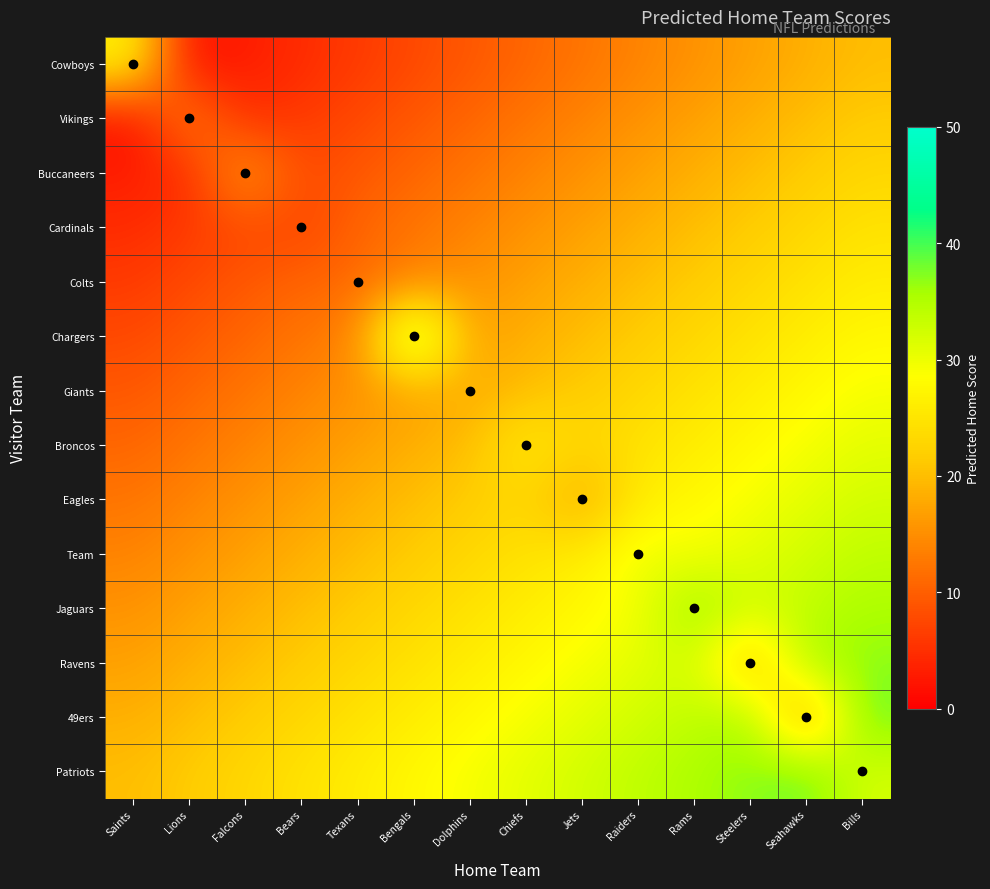

Reading right to left, list all the values displayed in this chart.

Cowboys: Bills=20.0	Seahawks=18.5	Steelers=16.9	Rams=15.4	Raiders=13.8	Jets=12.3	Chiefs=10.8	Dolphins=9.2	Bengals=7.7	Texans=6.2	Bears=4.6	Falcons=3.1	Lions=1.5	Saints=27.0
Vikings: Bills=21.5	Seahawks=20.0	Steelers=18.5	Rams=16.9	Raiders=15.4	Jets=13.8	Chiefs=12.3	Dolphins=10.8	Bengals=9.2	Texans=7.7	Bears=6.2	Falcons=4.6	Lions=14.0	Saints=1.5
Buccaneers: Bills=23.1	Seahawks=21.5	Steelers=20.0	Rams=18.5	Raiders=16.9	Jets=15.4	Chiefs=13.8	Dolphins=12.3	Bengals=10.8	Texans=9.2	Bears=7.7	Falcons=17.0	Lions=4.6	Saints=3.1
Cardinals: Bills=24.6	Seahawks=23.1	Steelers=21.5	Rams=20.0	Raiders=18.5	Jets=16.9	Chiefs=15.4	Dolphins=13.8	Bengals=12.3	Texans=10.8	Bears=7.0	Falcons=7.7	Lions=6.2	Saints=4.6
Colts: Bills=26.2	Seahawks=24.6	Steelers=23.1	Rams=21.5	Raiders=20.0	Jets=18.5	Chiefs=16.9	Dolphins=15.4	Bengals=13.8	Texans=11.0	Bears=10.8	Falcons=9.2	Lions=7.7	Saints=6.2
Chargers: Bills=27.7	Seahawks=26.2	Steelers=24.6	Rams=23.1	Raiders=21.5	Jets=20.0	Chiefs=18.5	Dolphins=16.9	Bengals=40.0	Texans=13.8	Bears=12.3	Falcons=10.8	Lions=9.2	Saints=7.7
Giants: Bills=29.2	Seahawks=27.7	Steelers=26.2	Rams=24.6	Raiders=23.1	Jets=21.5	Chiefs=20.0	Dolphins=18.0	Bengals=16.9	Texans=15.4	Bears=13.8	Falcons=12.3	Lions=10.8	Saints=9.2
Broncos: Bills=30.8	Seahawks=29.2	Steelers=27.7	Rams=26.2	Raiders=24.6	Jets=23.1	Chiefs=26.0	Dolphins=20.0	Bengals=18.5	Texans=16.9	Bears=15.4	Falcons=13.8	Lions=12.3	Saints=10.8
Eagles: Bills=32.3	Seahawks=30.8	Steelers=29.2	Rams=27.7	Raiders=26.2	Jets=17.0	Chiefs=23.1	Dolphins=21.5	Bengals=20.0	Texans=18.5	Bears=16.9	Falcons=15.4	Lions=13.8	Saints=12.3
Team: Bills=33.8	Seahawks=32.3	Steelers=30.8	Rams=29.2	Raiders=30.0	Jets=26.2	Chiefs=24.6	Dolphins=23.1	Bengals=21.5	Texans=20.0	Bears=18.5	Falcons=16.9	Lions=15.4	Saints=13.8
Jaguars: Bills=35.4	Seahawks=33.8	Steelers=32.3	Rams=37.0	Raiders=29.2	Jets=27.7	Chiefs=26.2	Dolphins=24.6	Bengals=23.1	Texans=21.5	Bears=20.0	Falcons=18.5	Lions=16.9	Saints=15.4
Ravens: Bills=36.9	Seahawks=35.4	Steelers=20.0	Rams=32.3	Raiders=30.8	Jets=29.2	Chiefs=27.7	Dolphins=26.2	Bengals=24.6	Texans=23.1	Bears=21.5	Falcons=20.0	Lions=18.5	Saints=16.9
49ers: Bills=38.5	Seahawks=16.0	Steelers=35.4	Rams=33.8	Raiders=32.3	Jets=30.8	Chiefs=29.2	Dolphins=27.7	Bengals=26.2	Texans=24.6	Bears=23.1	Falcons=21.5	Lions=20.0	Saints=18.5
Patriots: Bills=32.0	Seahawks=38.5	Steelers=36.9	Rams=35.4	Raiders=33.8	Jets=32.3	Chiefs=30.8	Dolphins=29.2	Bengals=27.7	Texans=26.2	Bears=24.6	Falcons=23.1	Lions=21.5	Saints=20.0